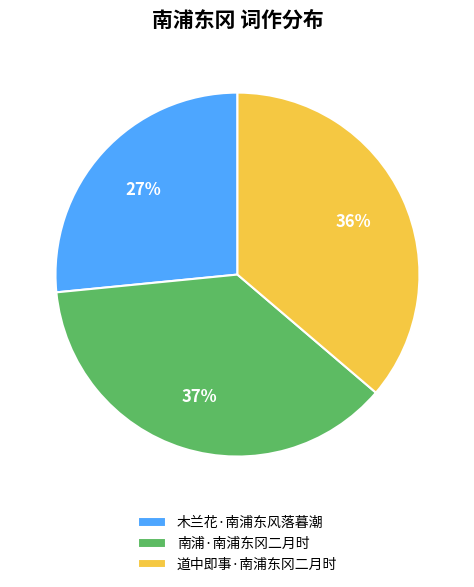

Is the sum of 南浦·南浦东冈二月时 and 道中即事·南浦东冈二月时 greater than half?

Yes